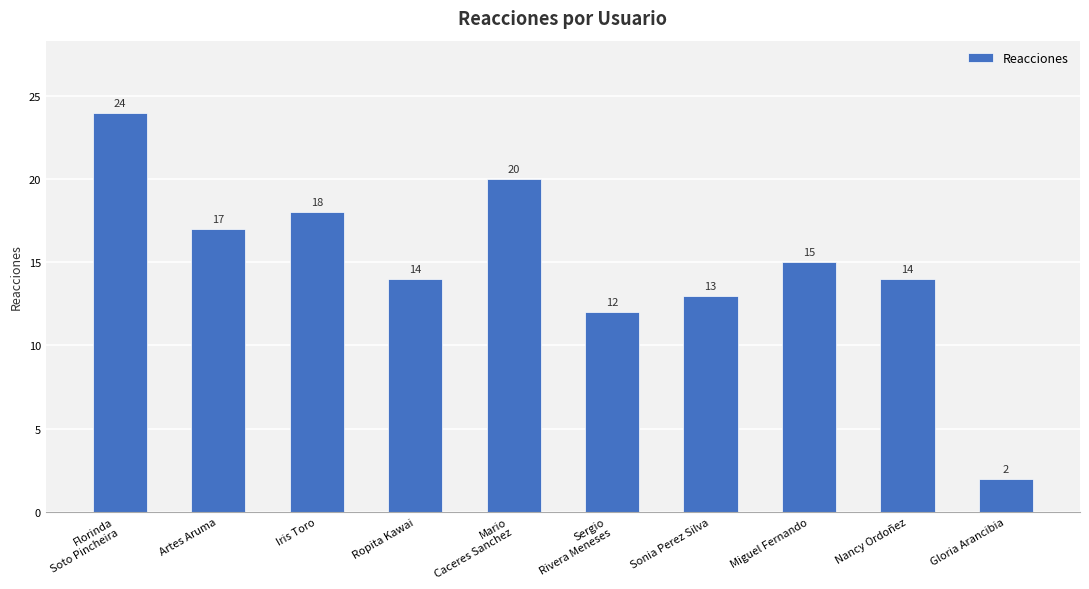

Are the bars horizontal?

No